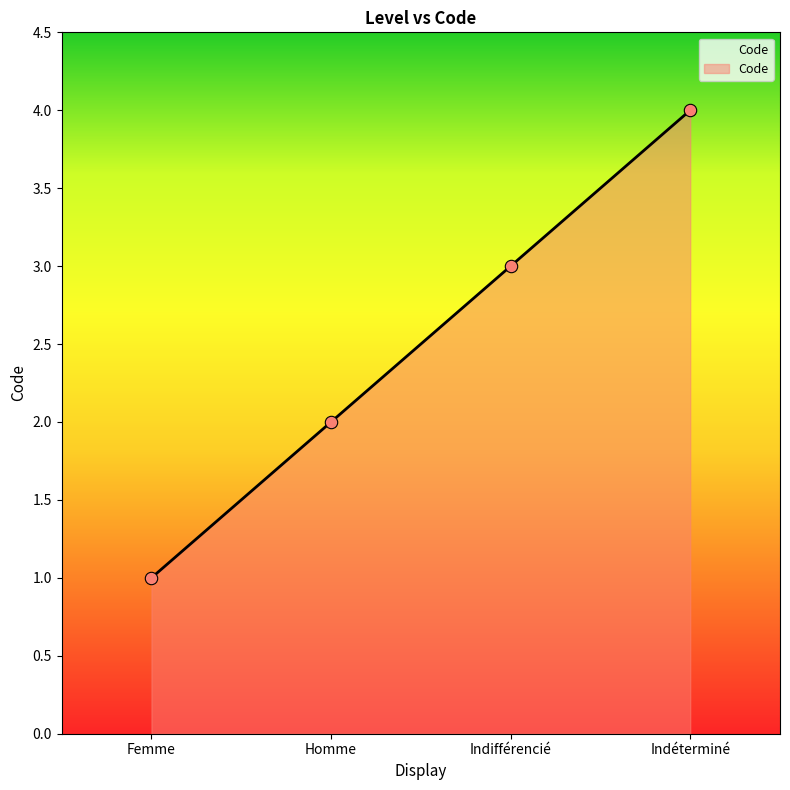

What is the change in value from Femme to Homme?

+1